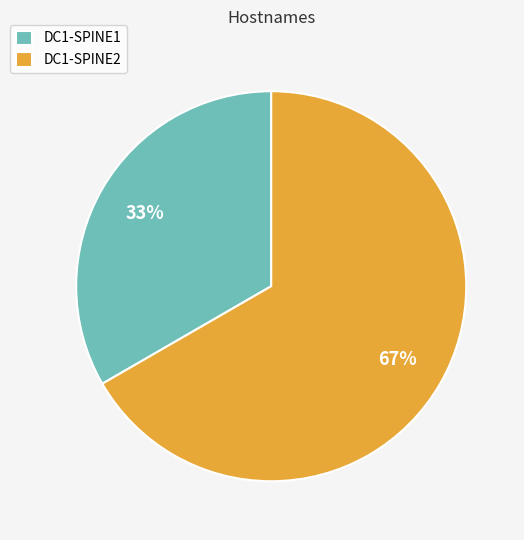

How many slices are in this pie chart?

2